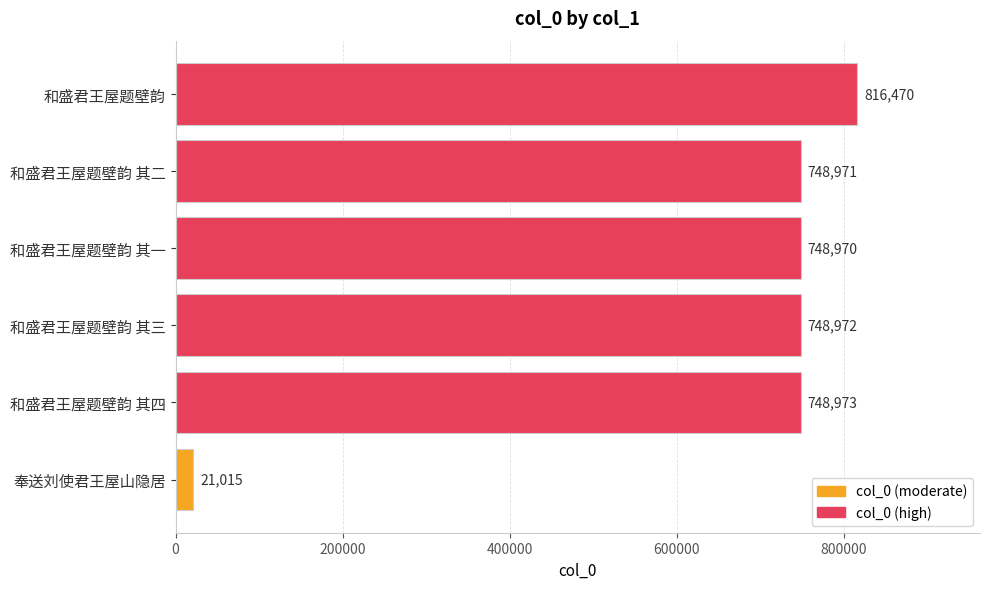

Approximately how many times larger is the value at 和盛君王屋题壁韵 compared to 和盛君王屋题壁韵 其二?

1.1